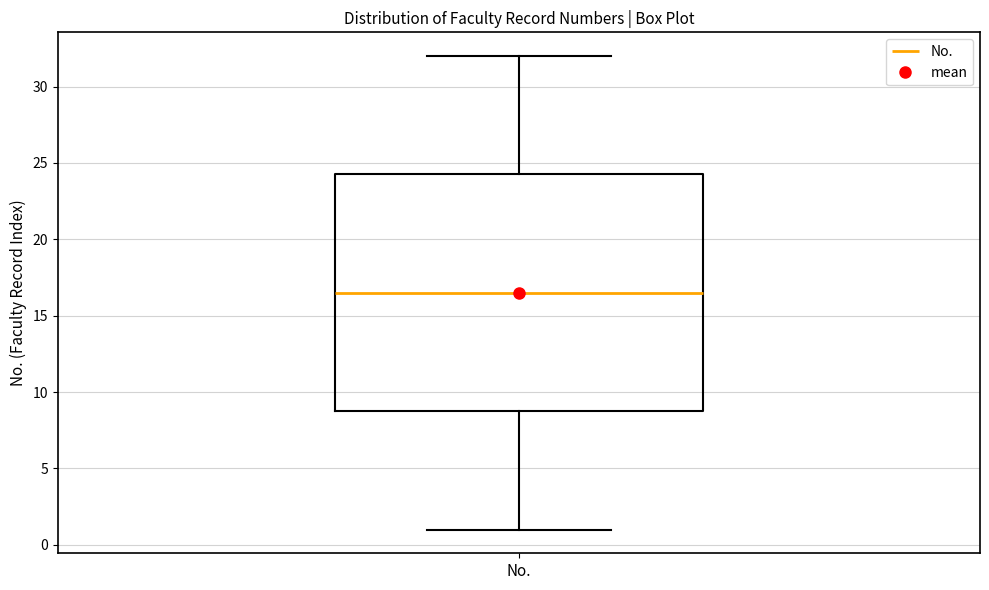

Where is the upper edge of the box for No. on the y-axis? The values are not printed on the chart, so give them approximately, as read against the axis.

24.5